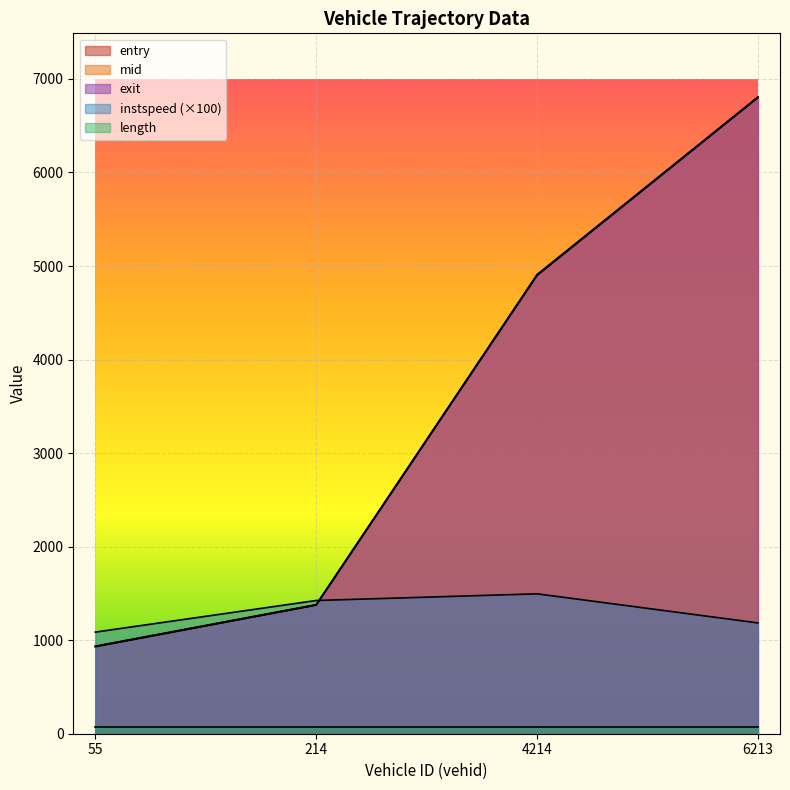

The value of entry at 6213 is 6800.7. True or false?

True